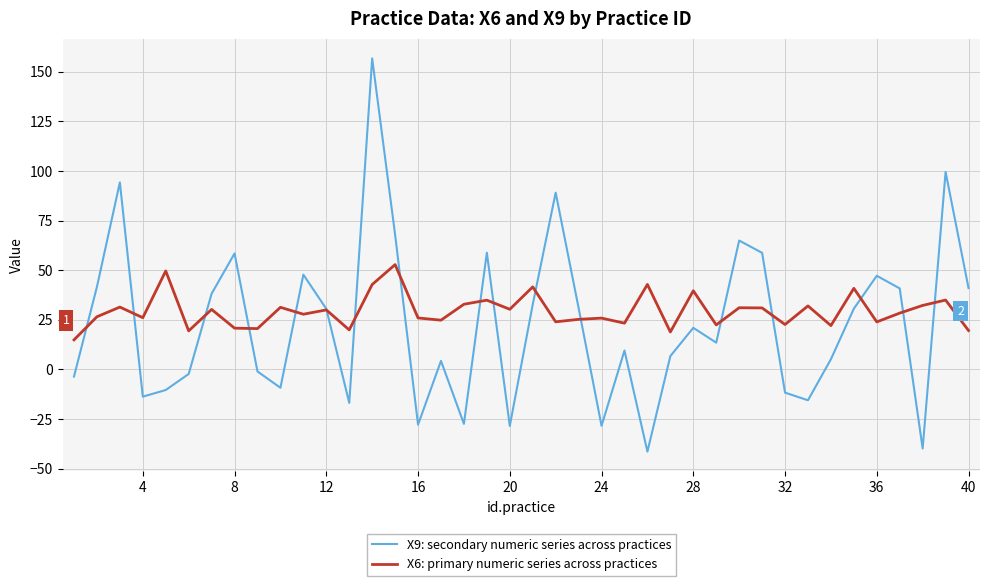

How many intersections are there between X6: primary numeric series across practices and X9: secondary numeric series across practices?

17